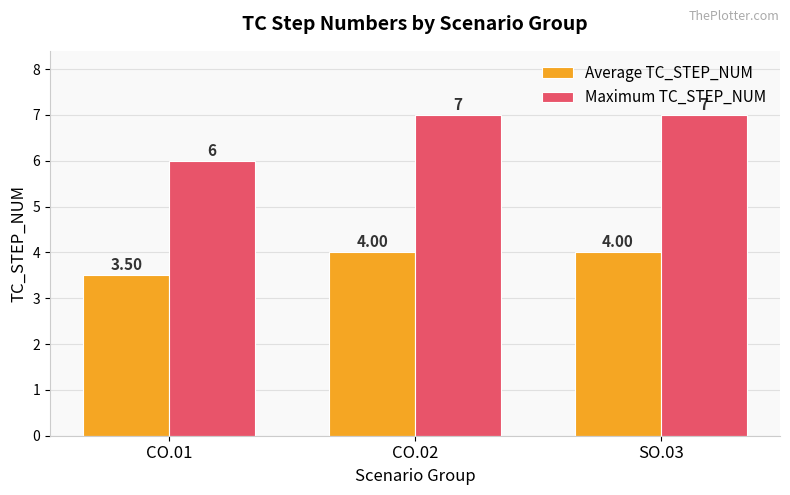

Which series changed the most between CO.01 and SO.03?

Maximum TC_STEP_NUM